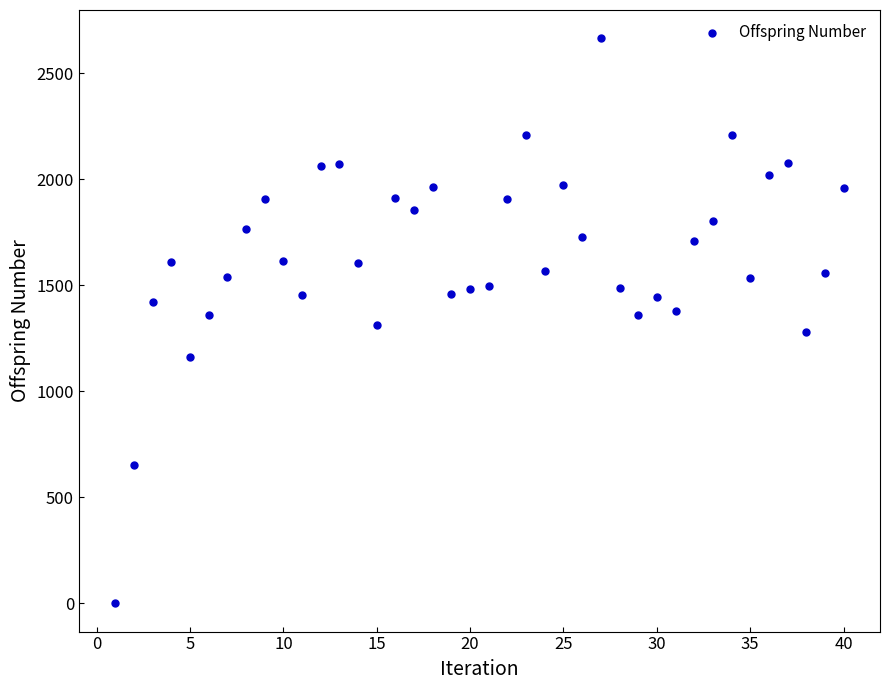

What is the range of X values (max minus min)?

39